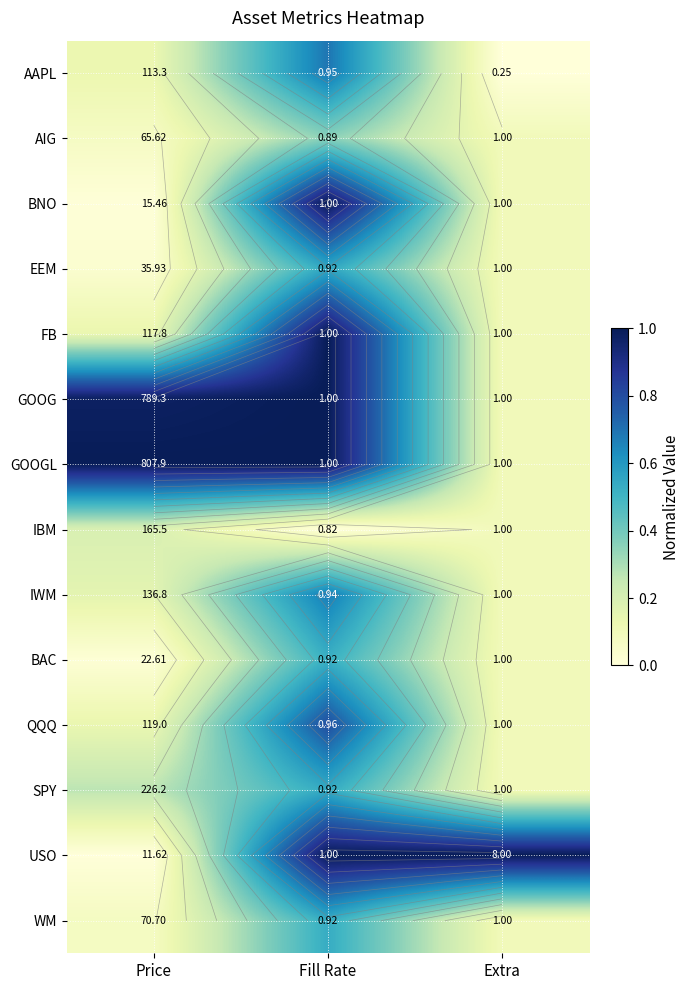

Which category has the lowest value across all series?

Extra